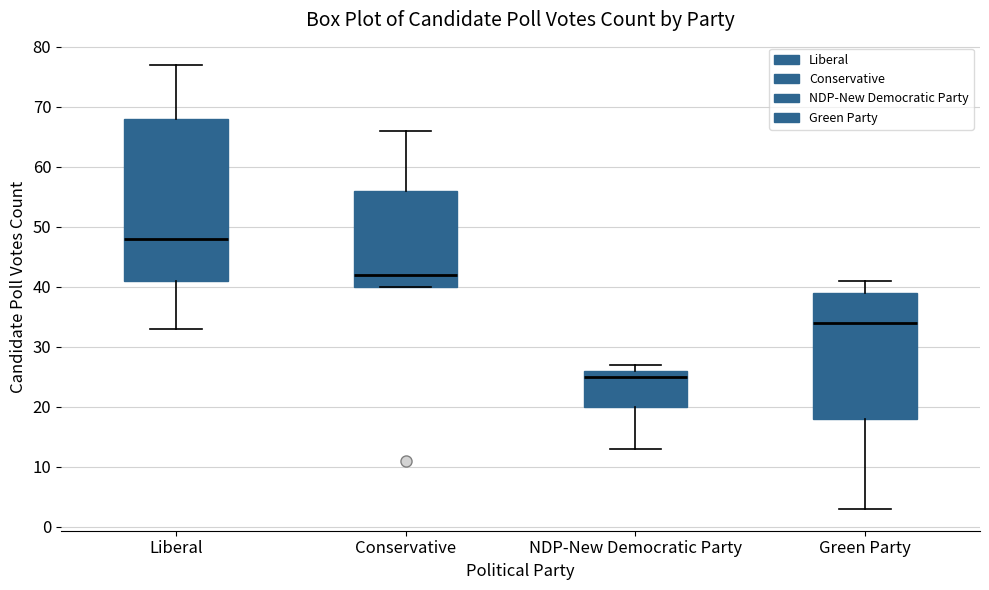

Reading left to right, read every box against the y-axis: the position of its median line, the range the box covers, and the ends of its whiskers. The values are not printed on the chart, so give them approximately, as read against the axis.

Liberal: median 48, box 41 to 68, whiskers 33 to 77
Conservative: median 42, box 40 to 56, whiskers 40 to 66
NDP-New Democratic Party: median 25, box 20 to 26, whiskers 13 to 27
Green Party: median 34, box 18 to 39, whiskers 3 to 41